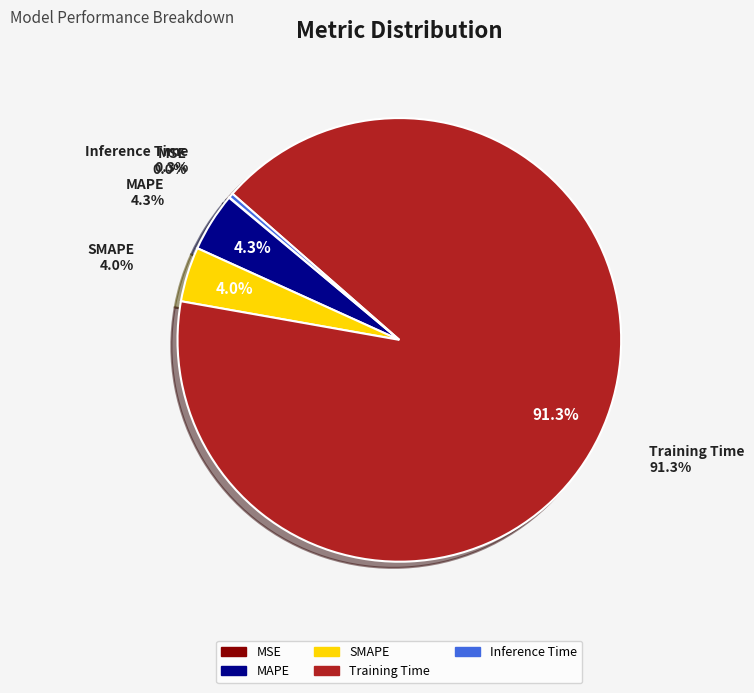

Rank the categories by value from highest to lowest.

Training Time, MAPE, SMAPE, Inference Time, MSE